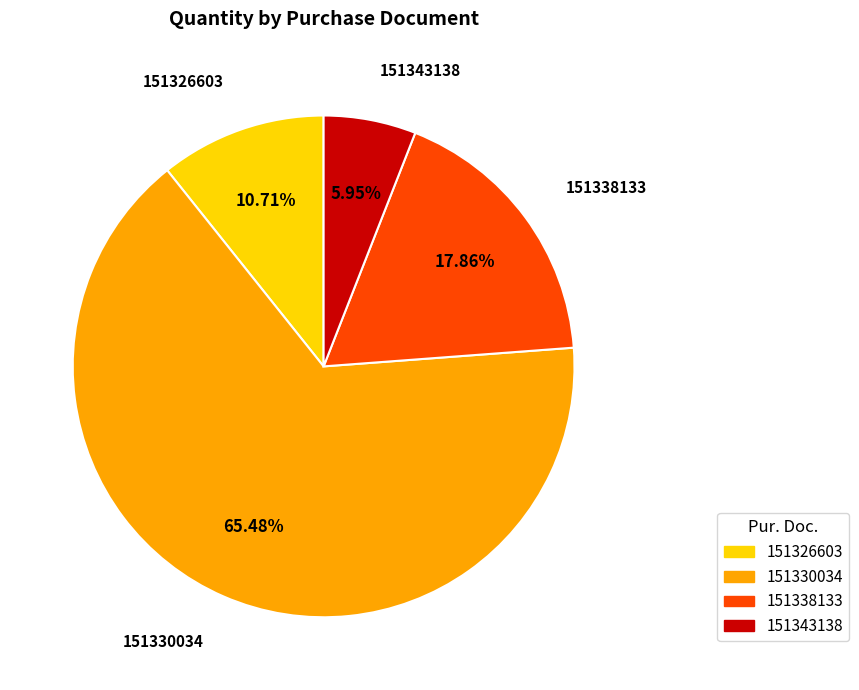

What is the ratio of the value at 151343138 to the value at 151338133?

0.3